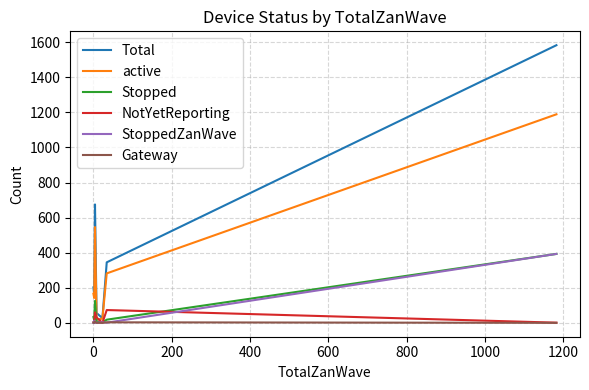

At how many categories does at least one series exceed 1101?

1